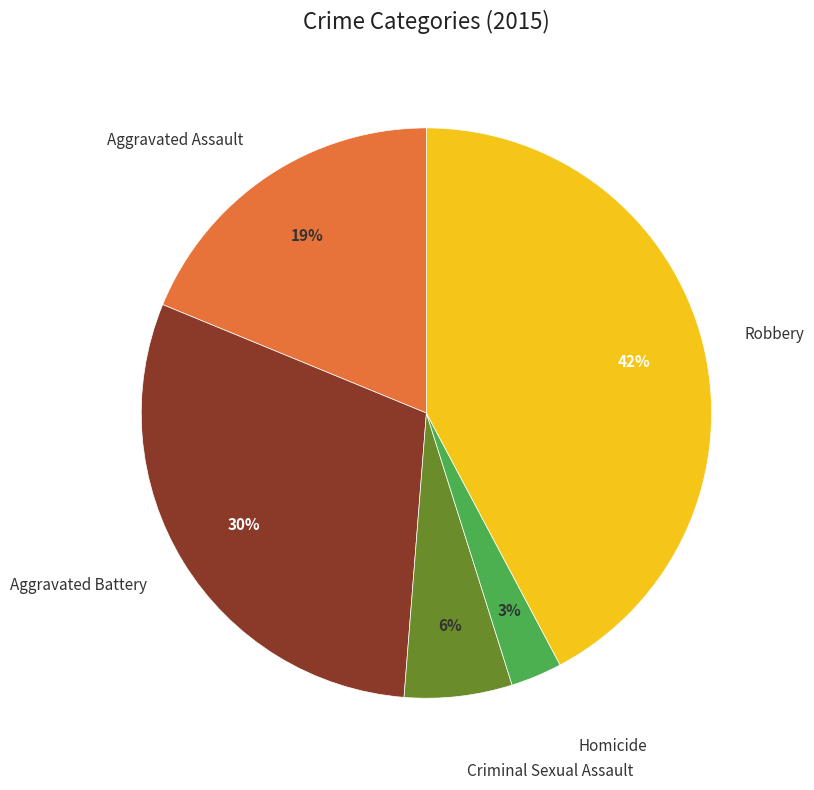

To the nearest percent, what is the difference between the Aggravated Assault and Criminal Sexual Assault slice percentages?

13%